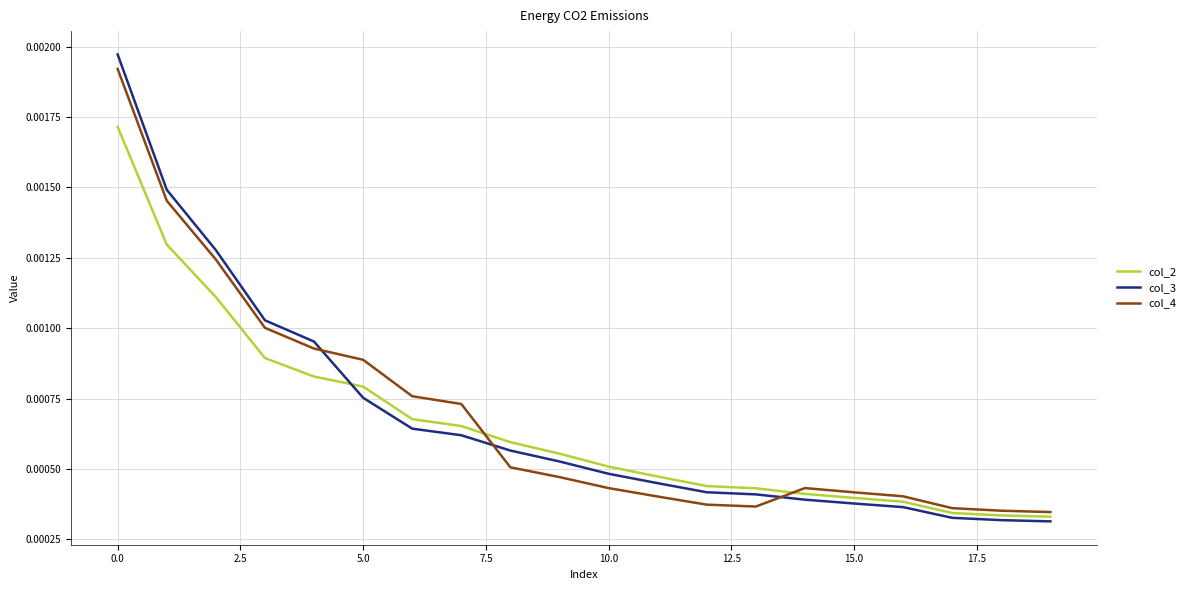

In col_4, how many points are higher than both neighbors (excluding endpoints)?

1